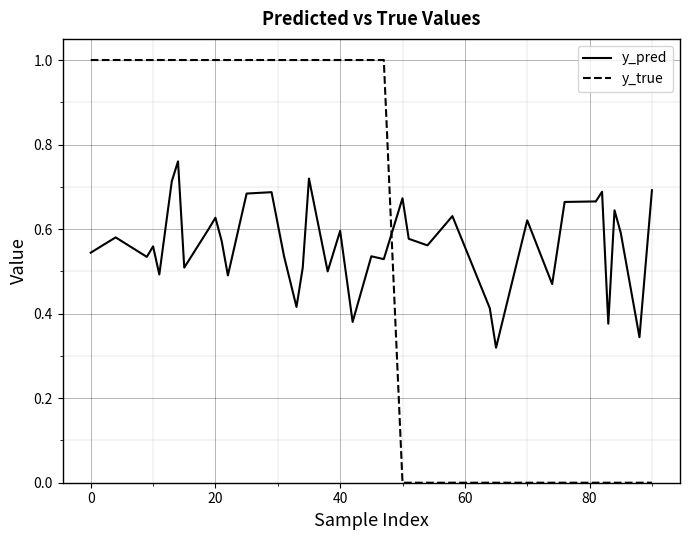

What is the maximum value shown in the chart?

1.0